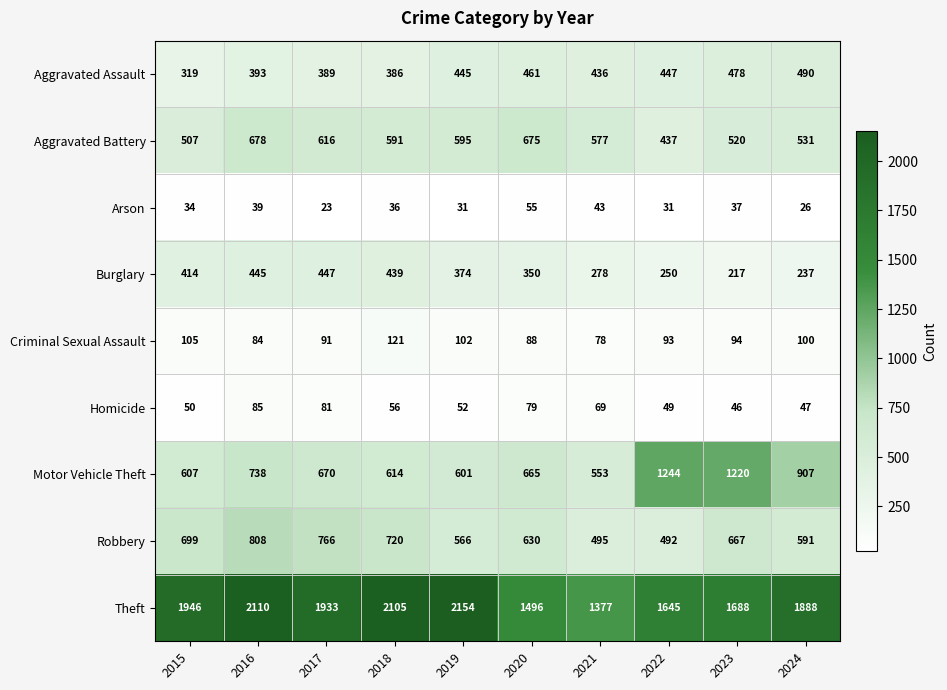

What is the sum of the Aggravated Battery values at 2018 and 2019?

1186